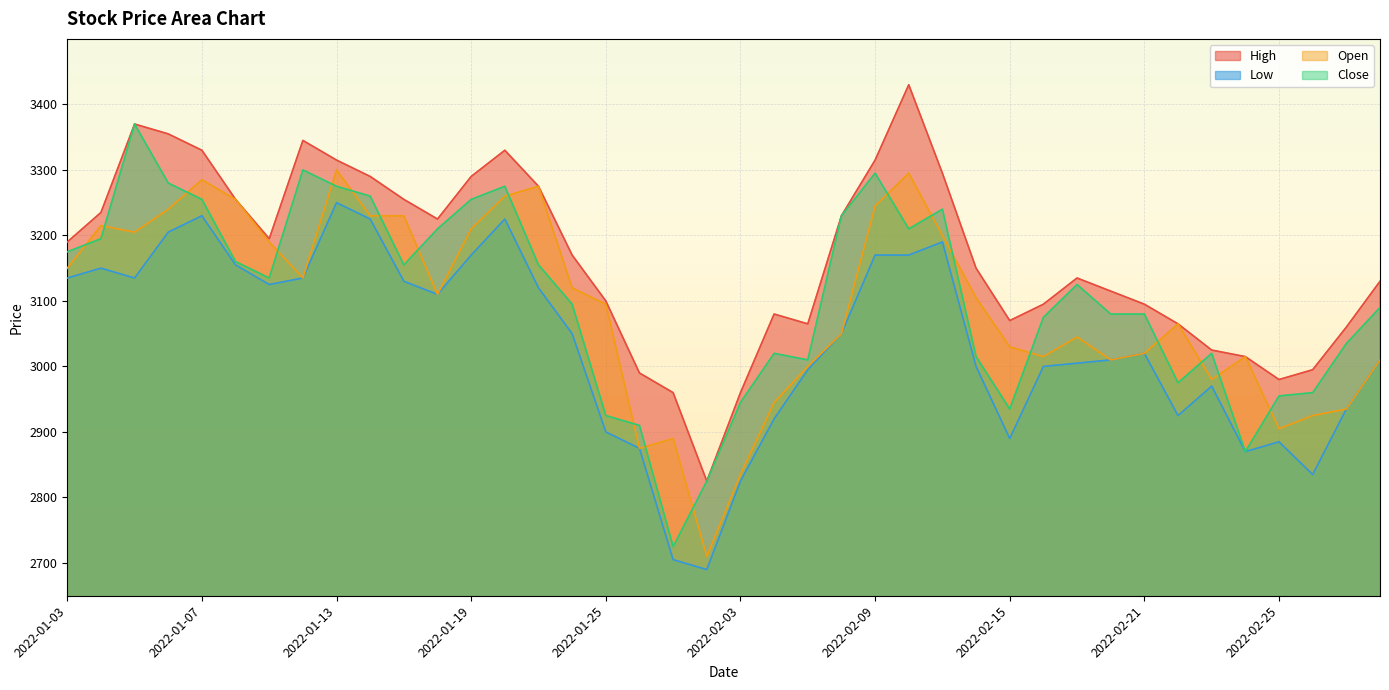

How many distinct data groups are displayed?

4